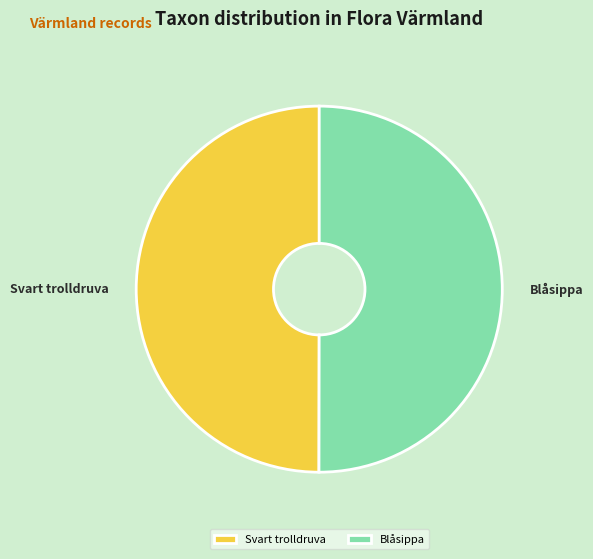

The Svart trolldruva slice represents 60% of the pie. True or false?

False